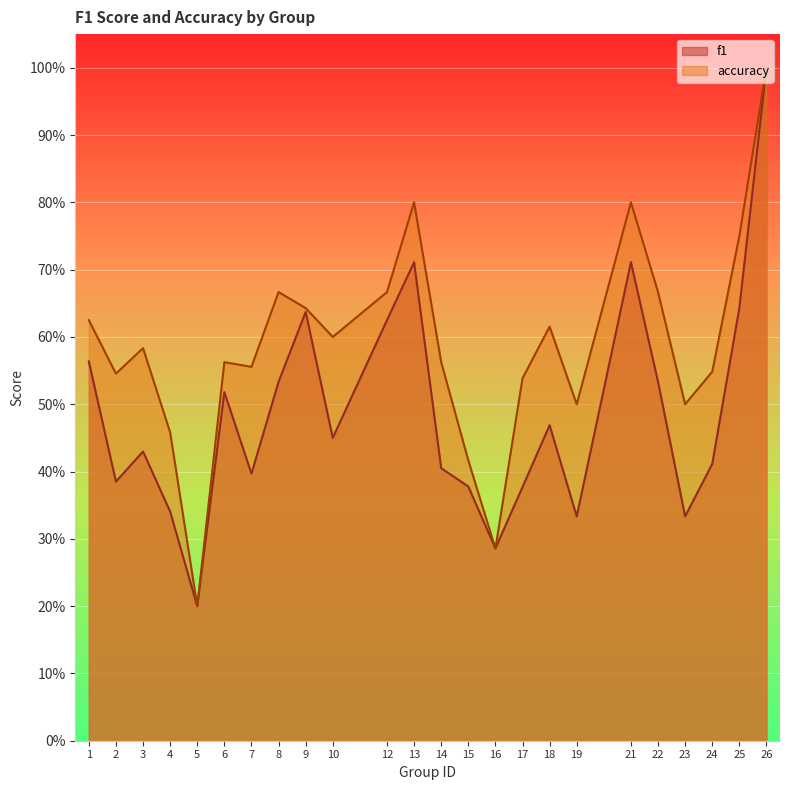

Count the f1 values in the range 0 to 1.

24